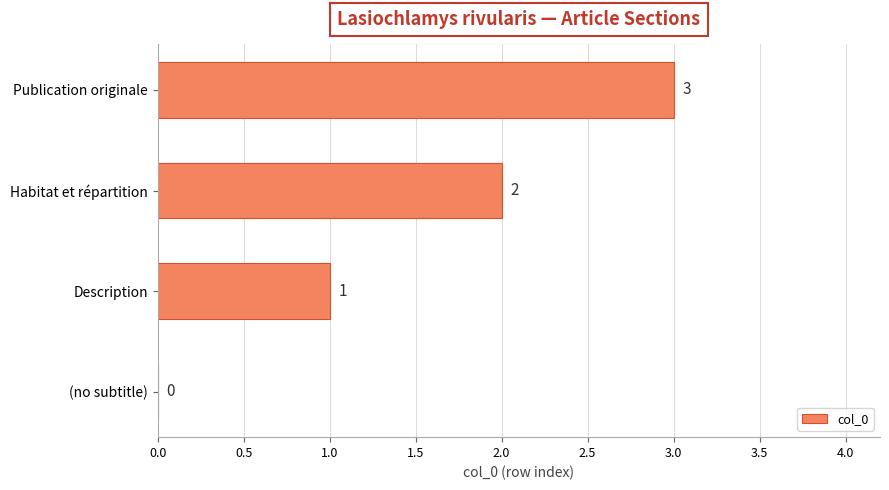

How many values are between 1 and 3?

3